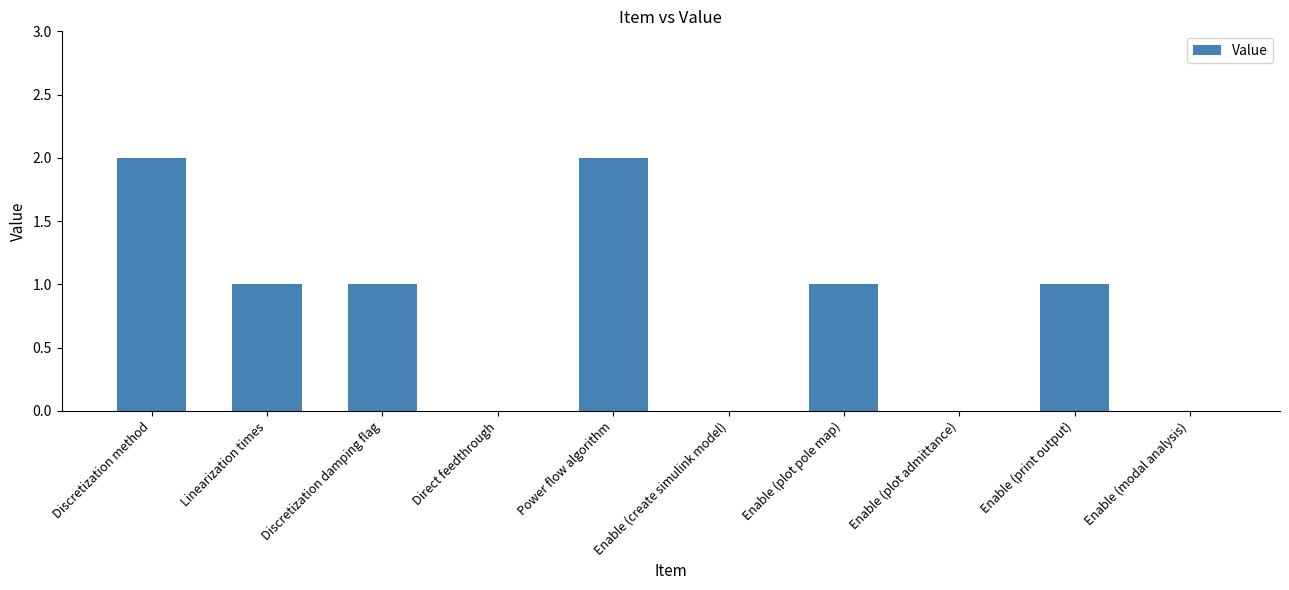

Is it true that the value at Enable (modal analysis) is 0?

True